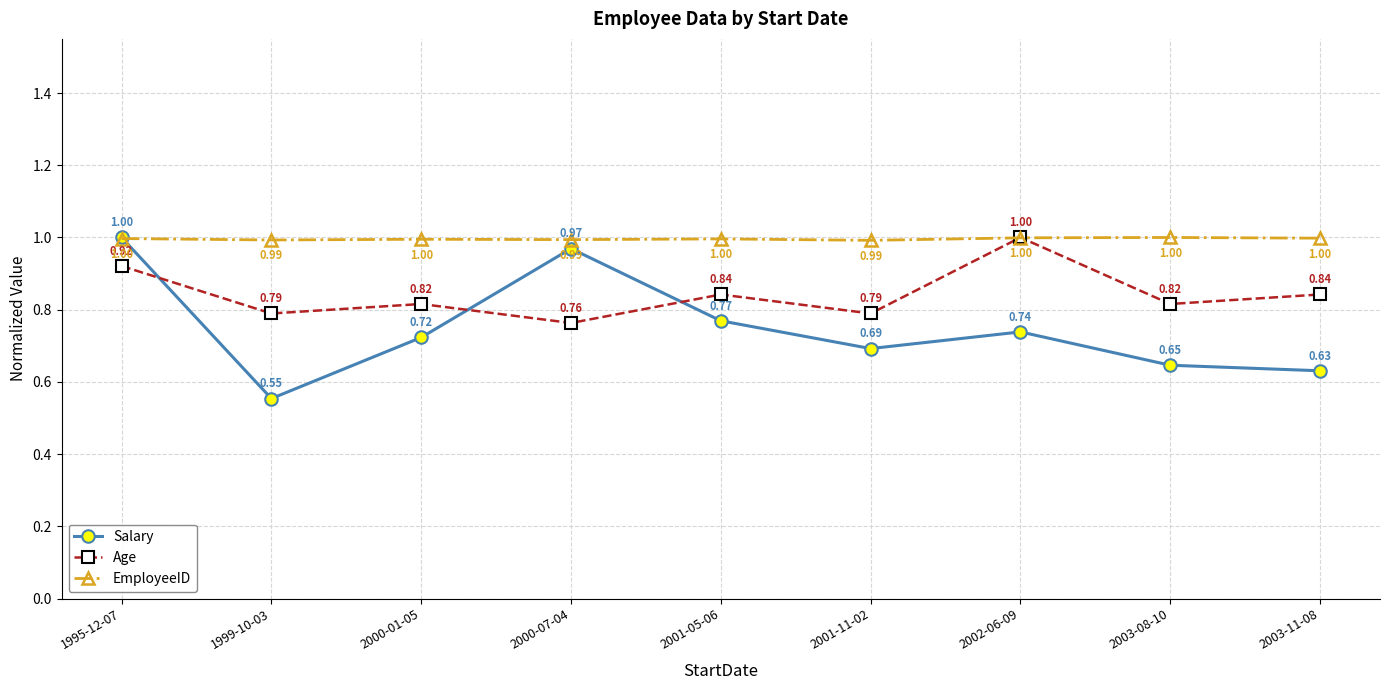

Read the EmployeeID value at 1995-12-07.

1.0